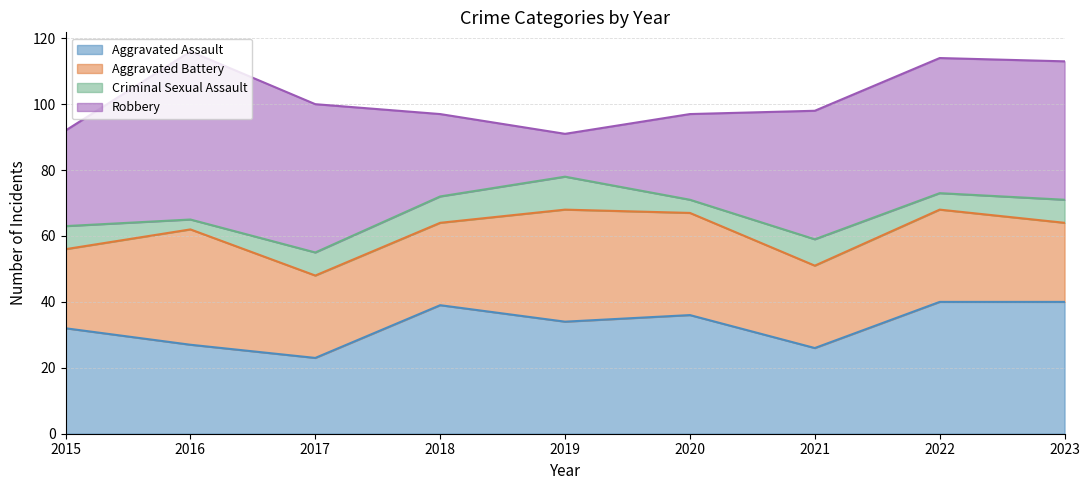

Where does the Criminal Sexual Assault series first go above 7?

2018